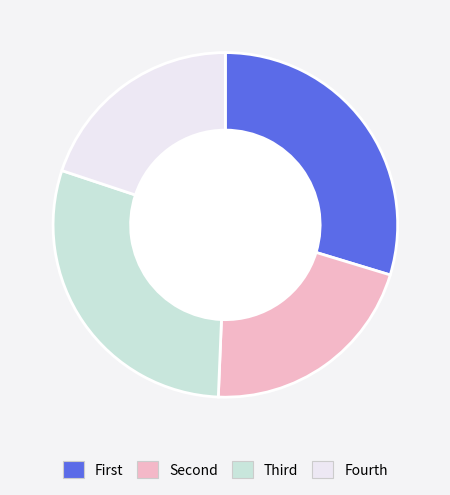

How many segments does this pie chart have?

4